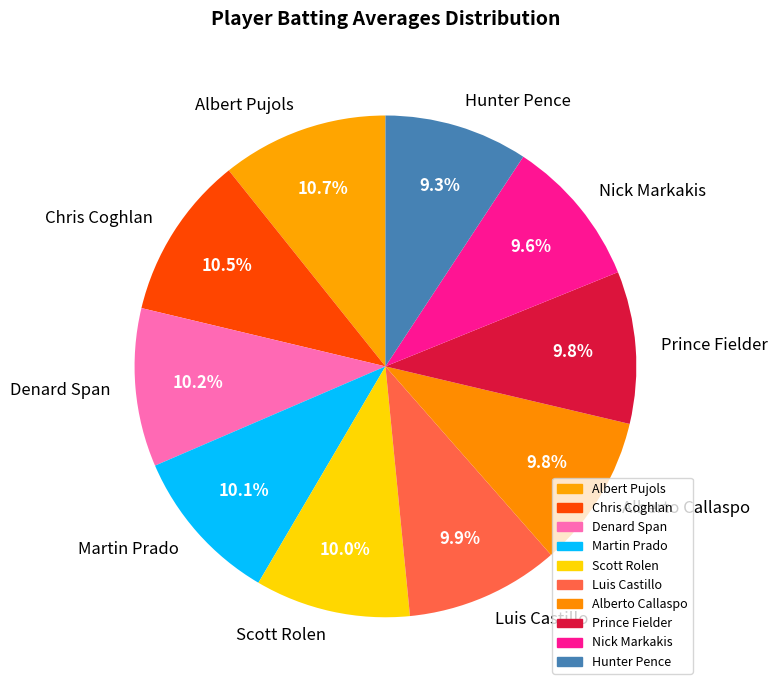

How many slices are in this pie chart?

10